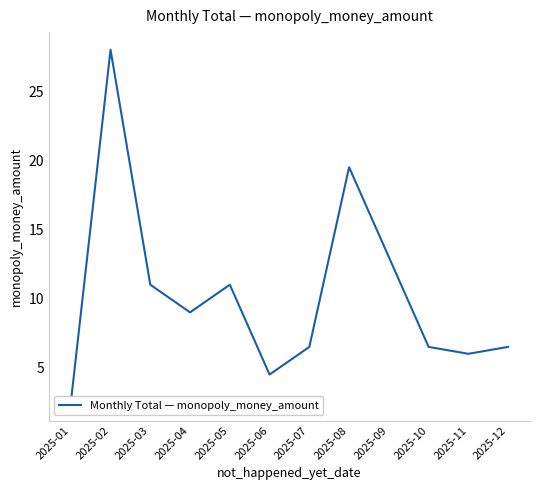

True or false: there are more than 0 points higher than both neighbors.

True